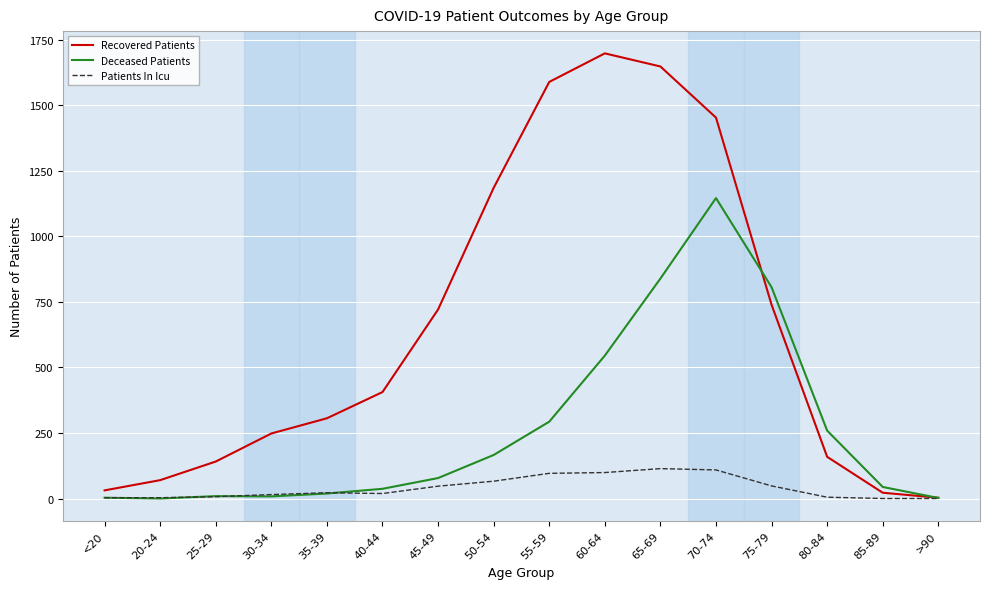

Does the chart display data point markers on the line(s)?

No